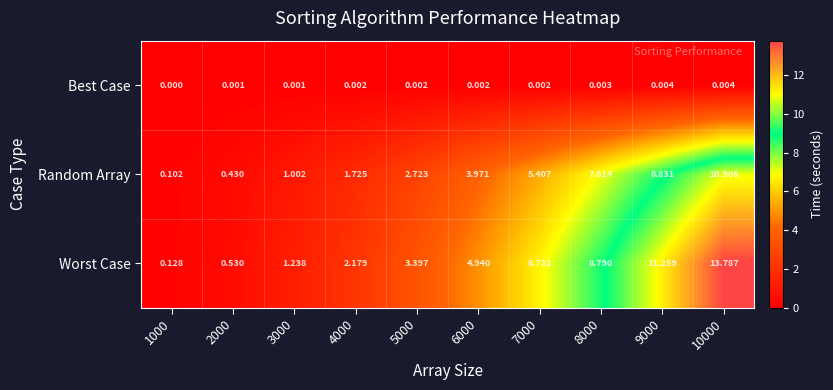

List the series in order of their overall mean, highest first.

Worst Case, Random Array, Best Case